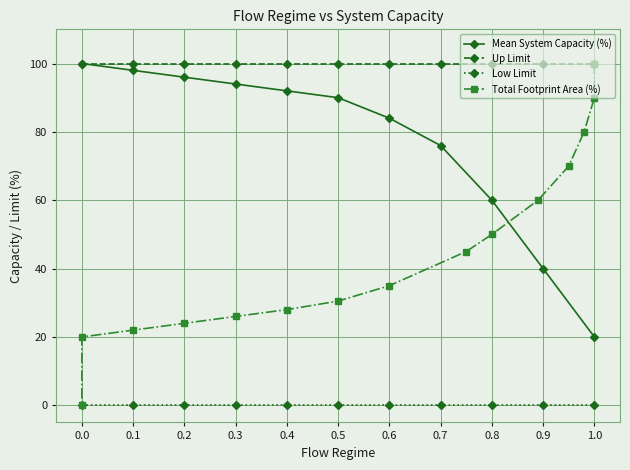

True or false: Mean System Capacity (%) and Low Limit intersect in this chart.

False